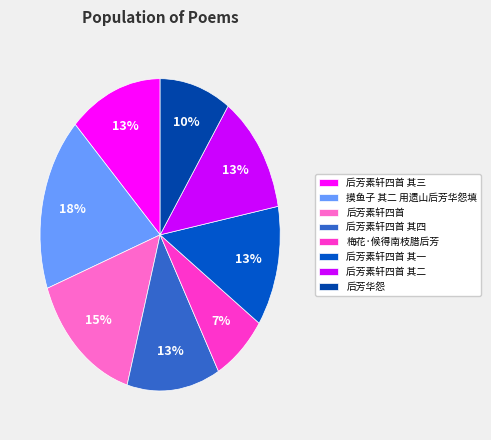

Does any single category account for the majority?

No